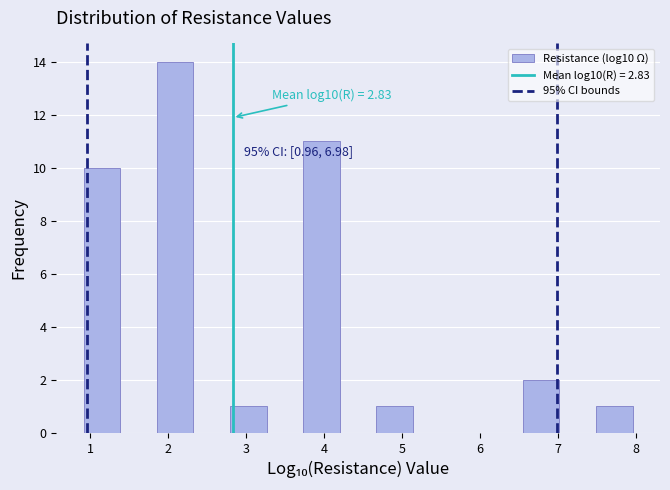

Over which range of the x-axis is the bar tallest?

1.9 to 2.3